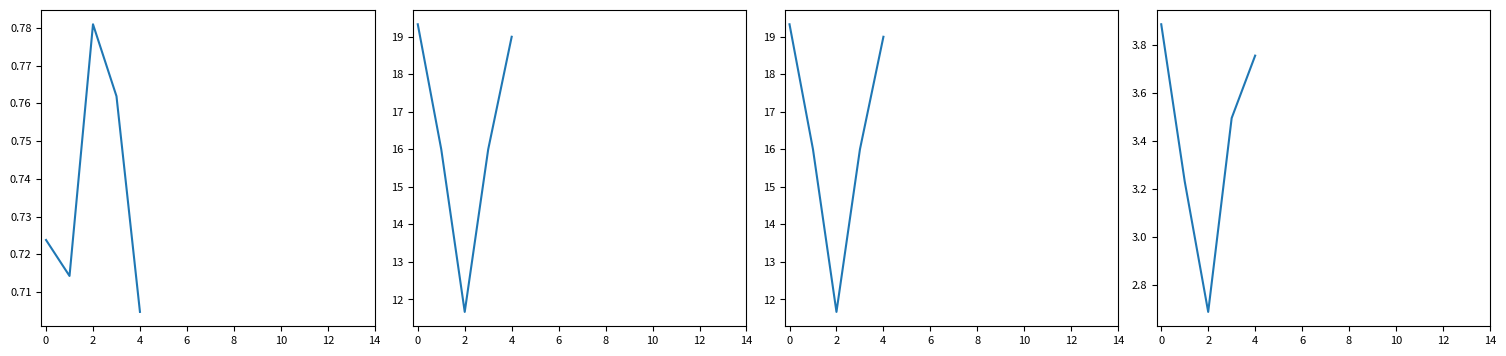

What is the sum of the rate values at 4 and 2?

1.5